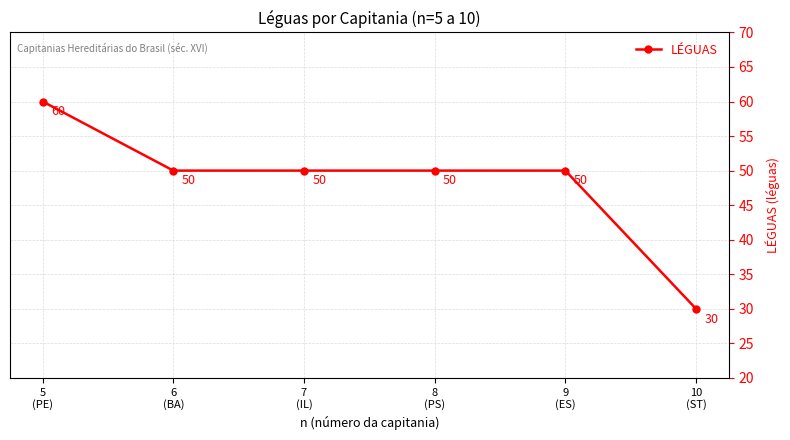

What is the change in value from 5
(PE) to 6
(BA)?

-10